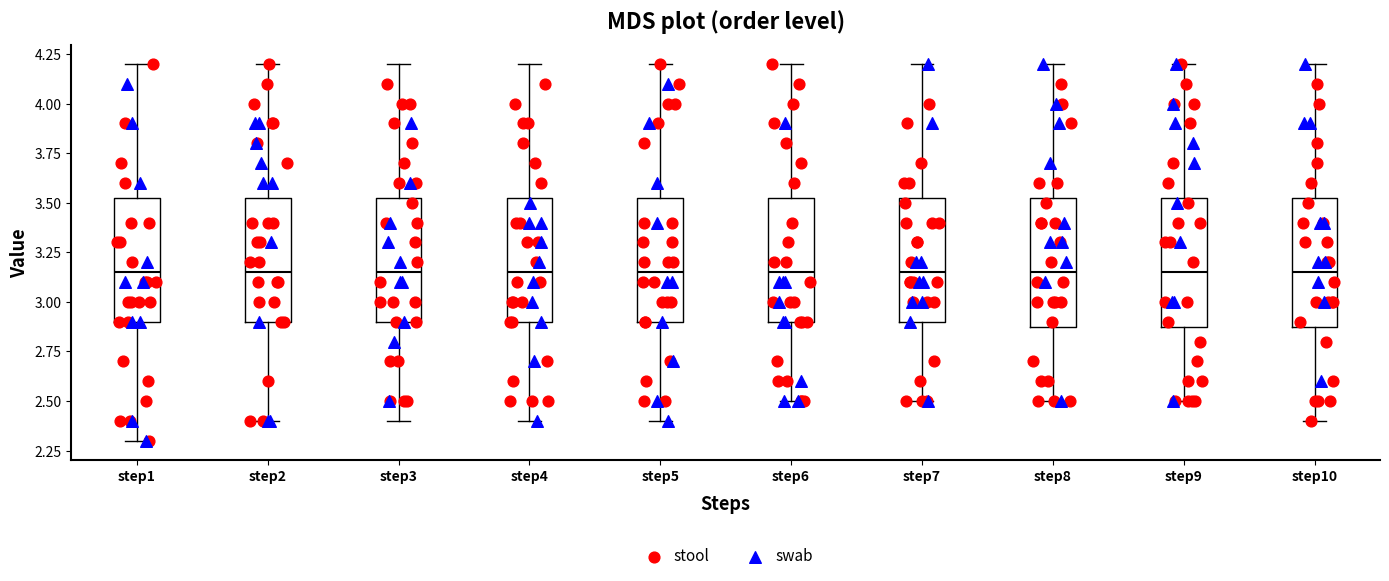

Reading left to right, transcribe this box plot: for each box, give where its median line is, the range the box spans, and where its two whiskers end, as read against the y-axis. The values are not printed on the chart, so give them approximately, as read against the axis.

step1: median 3.15, box 2.90 to 3.55, whiskers 2.30 to 4.20
step2: median 3.15, box 2.90 to 3.55, whiskers 2.40 to 4.20
step3: median 3.15, box 2.90 to 3.55, whiskers 2.40 to 4.20
step4: median 3.15, box 2.90 to 3.55, whiskers 2.40 to 4.20
step5: median 3.15, box 2.90 to 3.55, whiskers 2.40 to 4.20
step6: median 3.15, box 2.90 to 3.55, whiskers 2.50 to 4.20
step7: median 3.15, box 2.90 to 3.55, whiskers 2.50 to 4.20
step8: median 3.15, box 2.90 to 3.55, whiskers 2.50 to 4.20
step9: median 3.15, box 2.90 to 3.55, whiskers 2.50 to 4.20
step10: median 3.15, box 2.90 to 3.55, whiskers 2.40 to 4.20